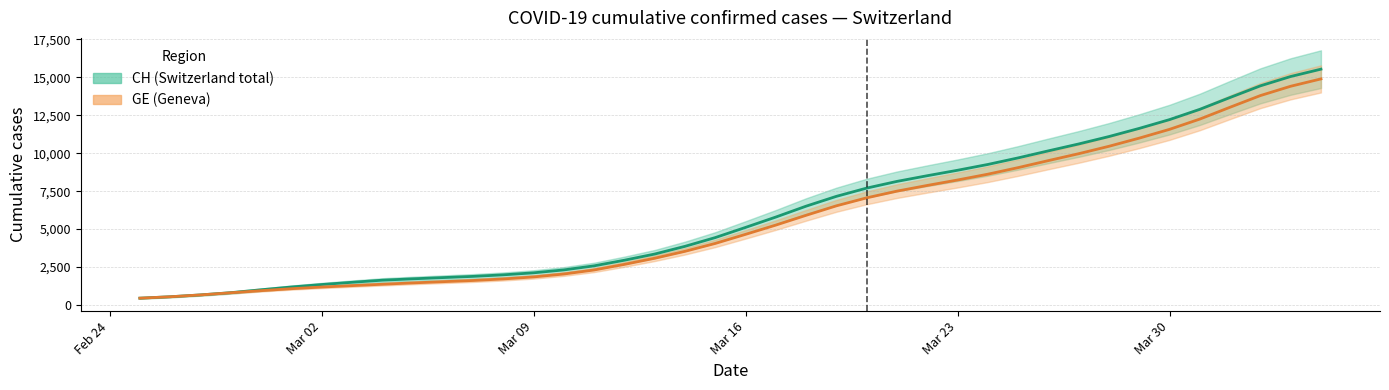

Reading right to left, extract all data points from this chart.

CH: 15542.8	15058.6	14443.8	13675.8	12894.2	12217.0	11638.6	11100.6	10611.8	10157.6	9693.6	9260.8	8878.2	8519.2	8144.6	7702.4	7158.8	6511.4	5793.8	5110.8	4440.2	3863.0	3355.0	2948.4	2577.0	2309.2	2117.2	1984.6	1882.4	1802.6	1721.0	1631.2	1492.0	1345.2	1182.8	1000.0	808.6	661.0	539.8	446.8
GE: 14900.8	14416.6	13801.8	13033.8	12252.2	11575.0	10996.6	10458.6	9969.8	9515.6	9051.6	8618.8	8236.2	7877.2	7502.6	7060.4	6533.8	5909.4	5264.0	4653.2	4054.8	3534.8	3078.0	2673.4	2304.0	2038.2	1846.2	1713.6	1612.0	1532.8	1452.2	1363.6	1272.6	1179.4	1070.6	941.0	802.6	661.0	539.8	446.8